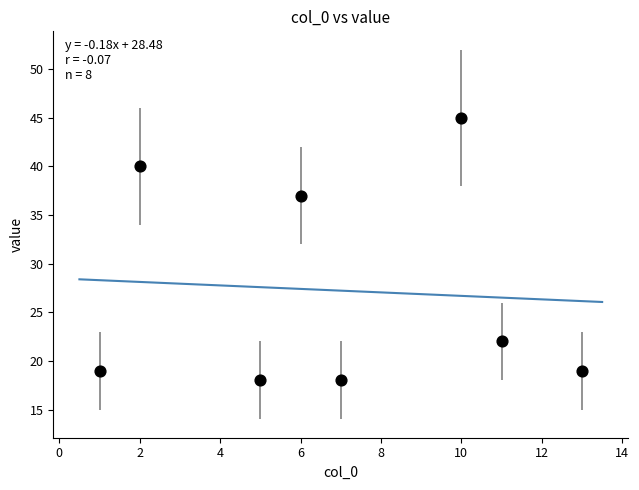

What Y value in the scatter plot is closest to 31?

37